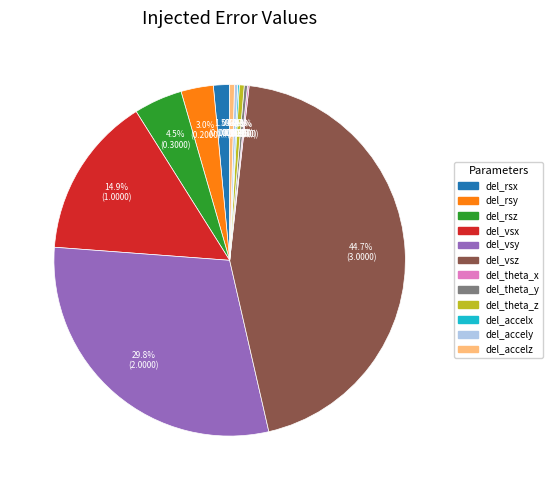

Does any single category account for the majority?

No